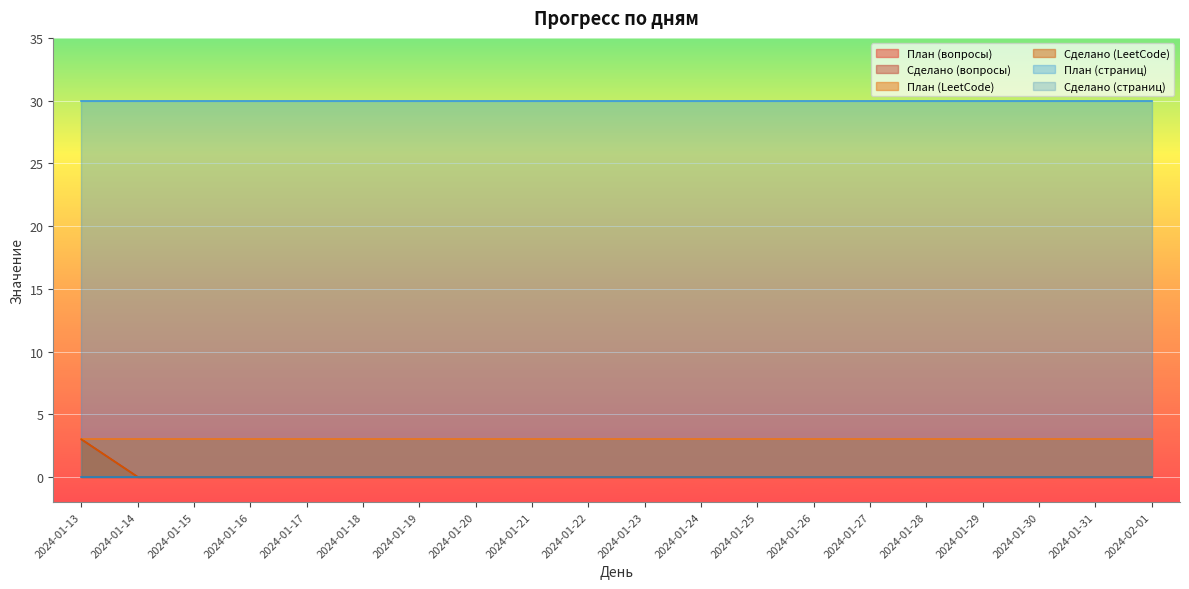

What is the greatest value displayed?

30